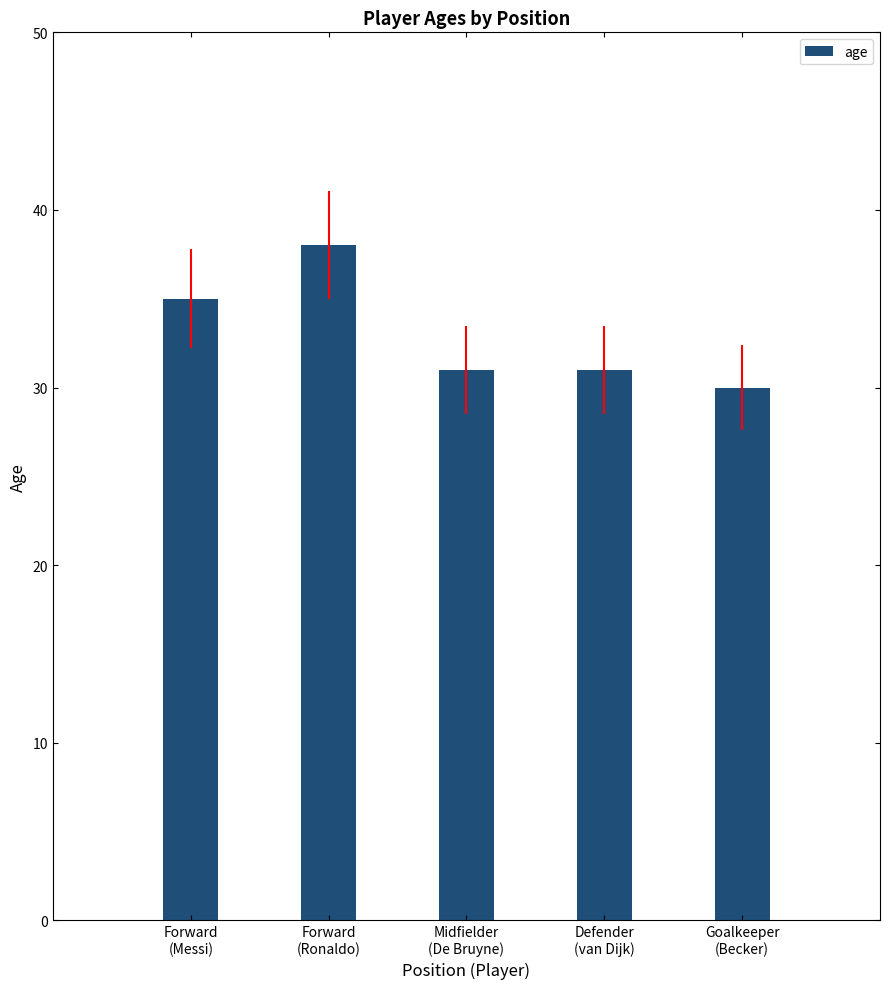

What is the label of the 3rd bar from the right?

Midfielder
(De Bruyne)